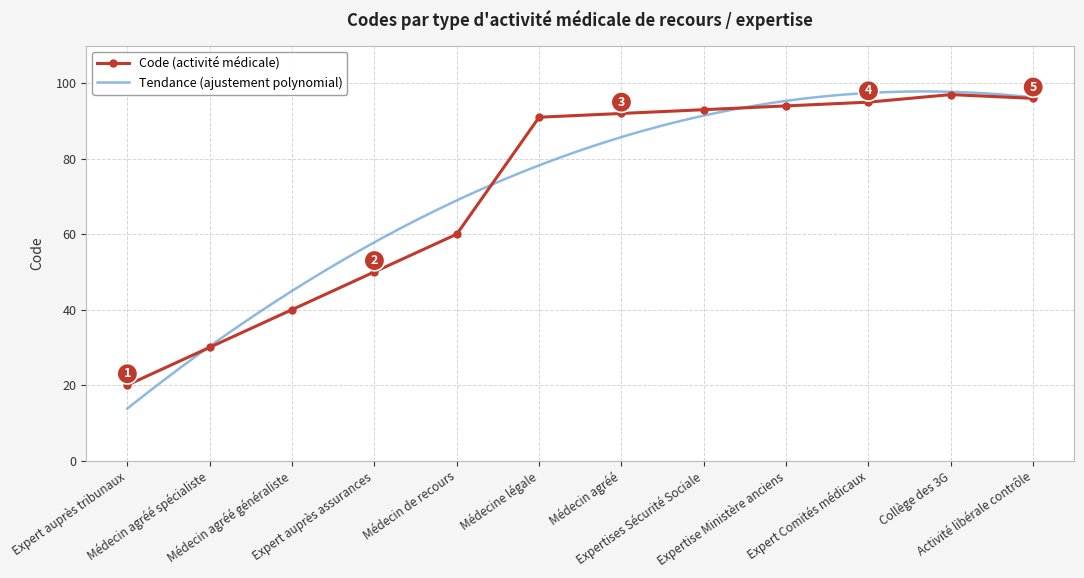

What is the lowest value of the Code (activité médicale) series?

20